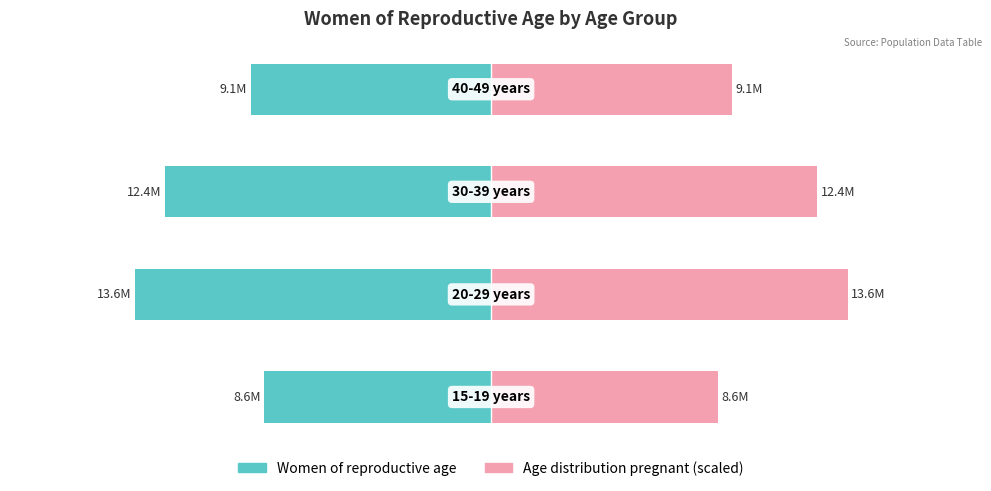

The Age distribution pregnant (scaled) series shows 4258230 at 3. True or false?

False